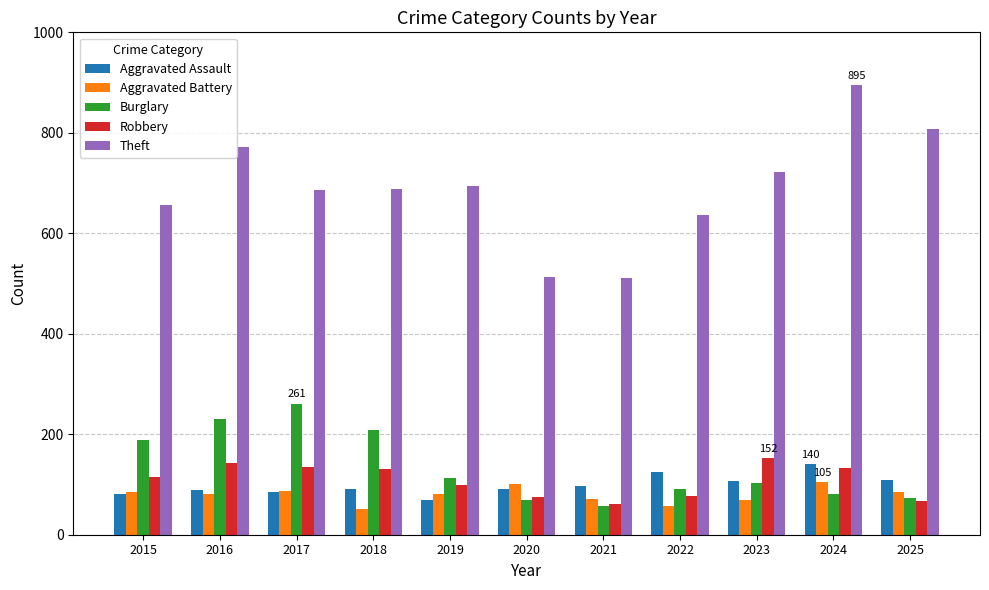

What is the spread (max minus min) of values at 2016?

691